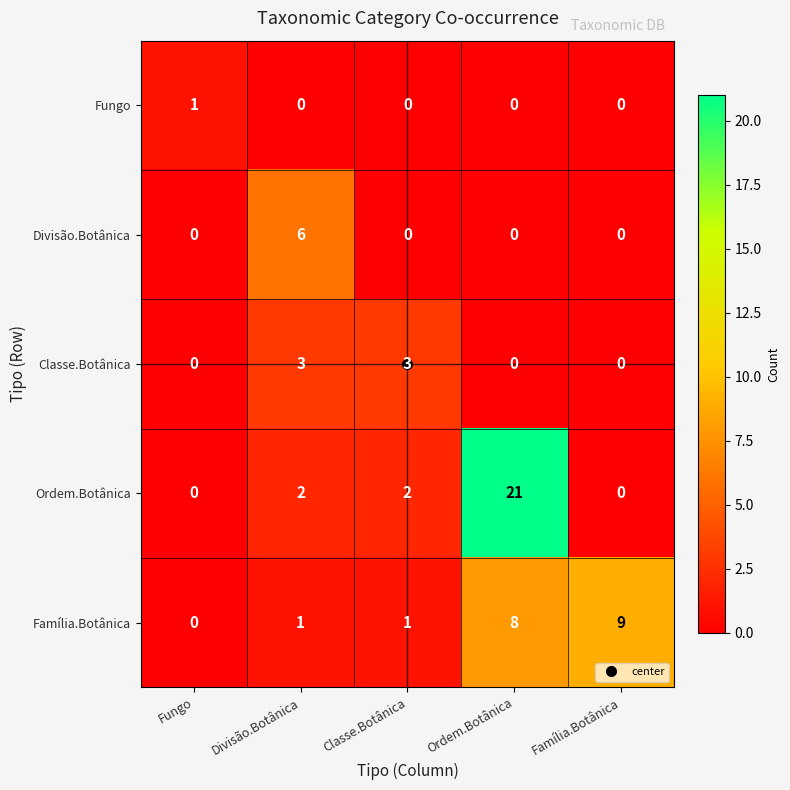

Which label corresponds to the largest value in the chart?

Ordem.Botânica